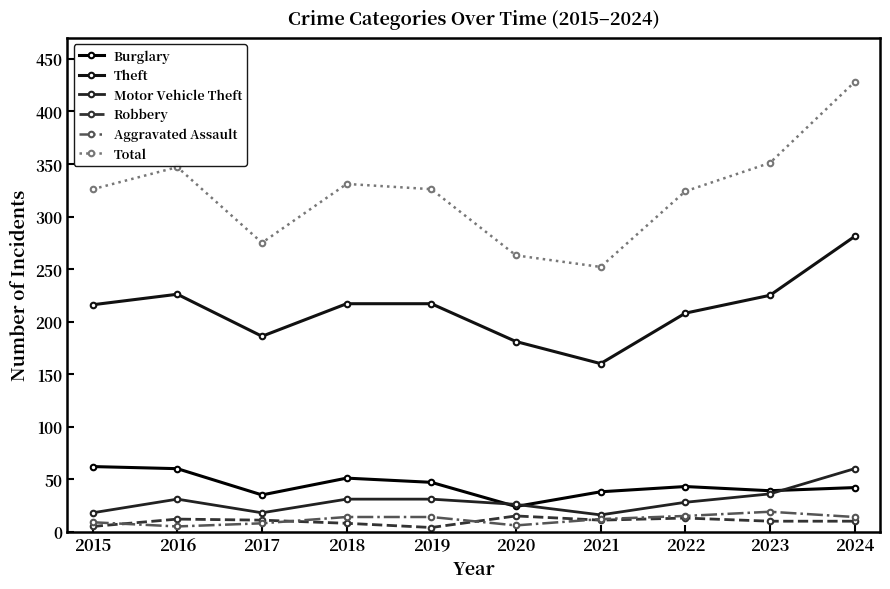

Is this an area chart (filled region under the line)?

No